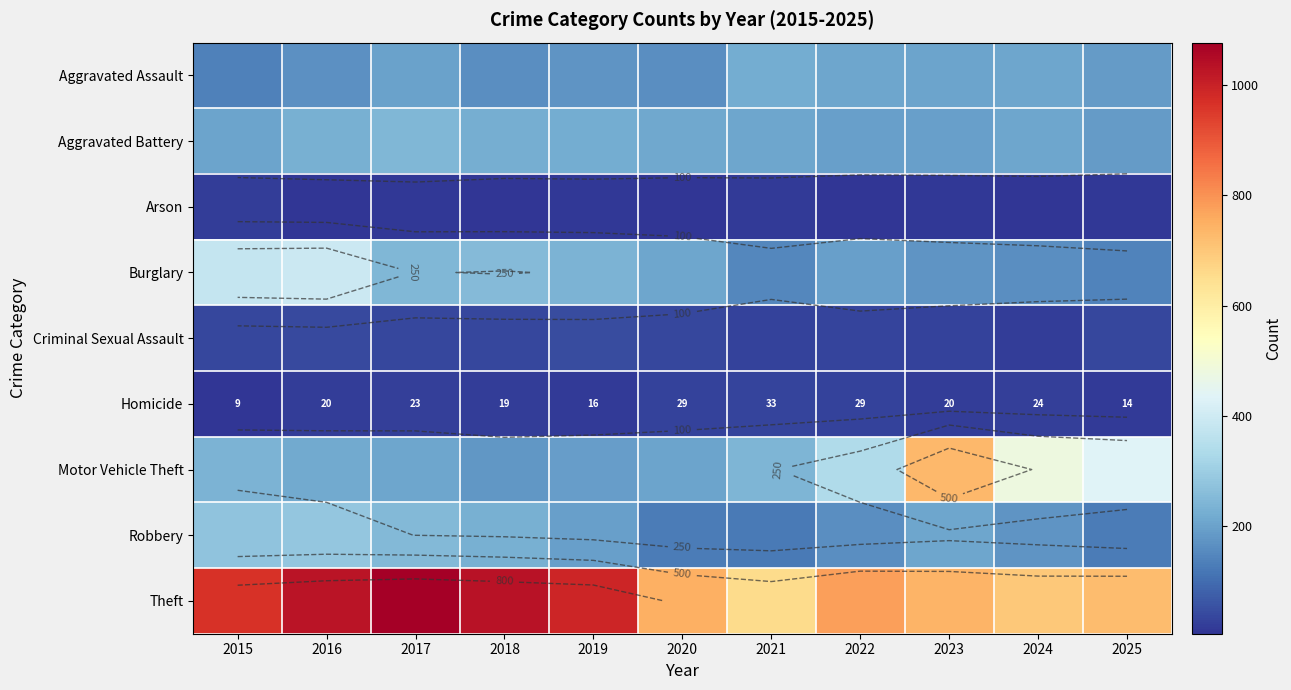

At which category is the sum across all series the highest?

2016